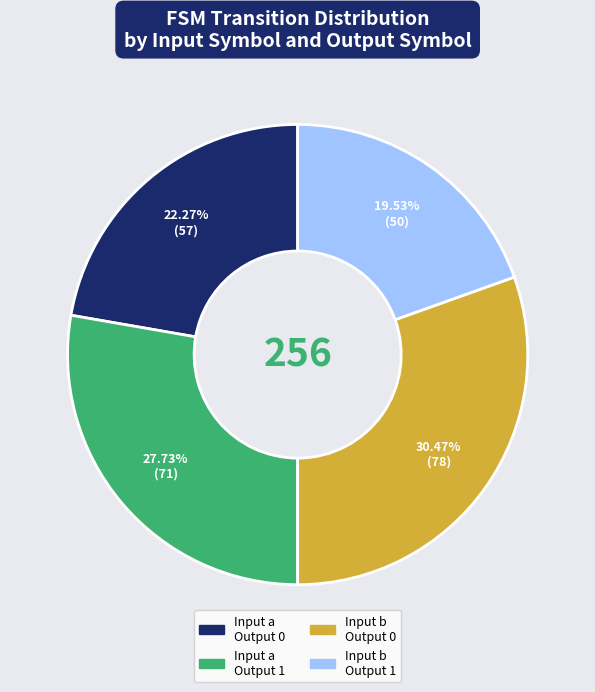

Is there any slice that represents more than half of the pie?

No